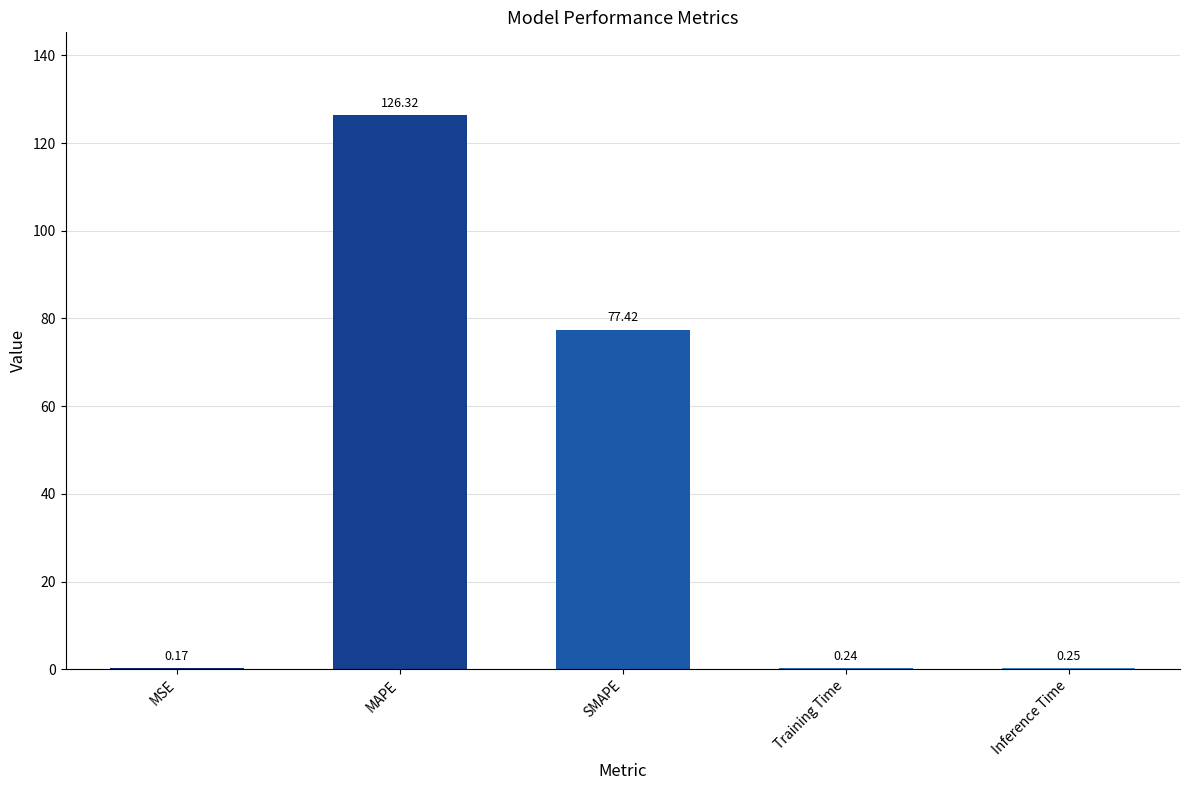

Between Inference Time and MAPE, which is larger?

MAPE